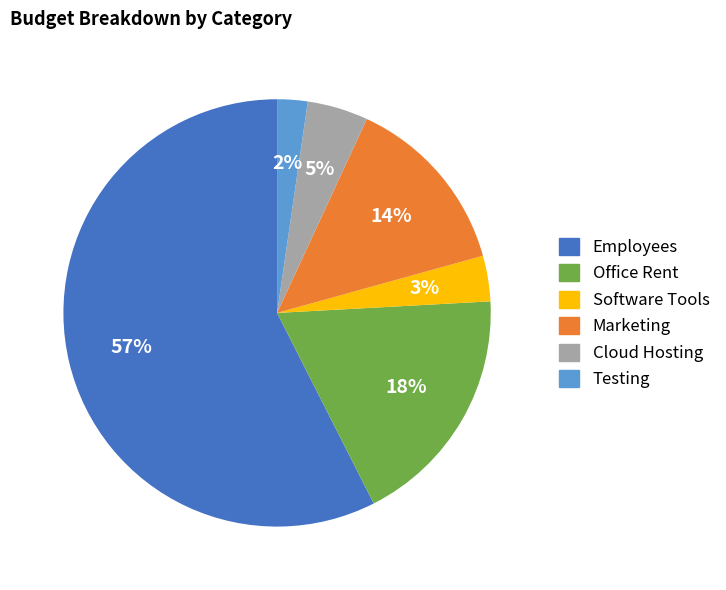

Count the number of slices in the pie.

6